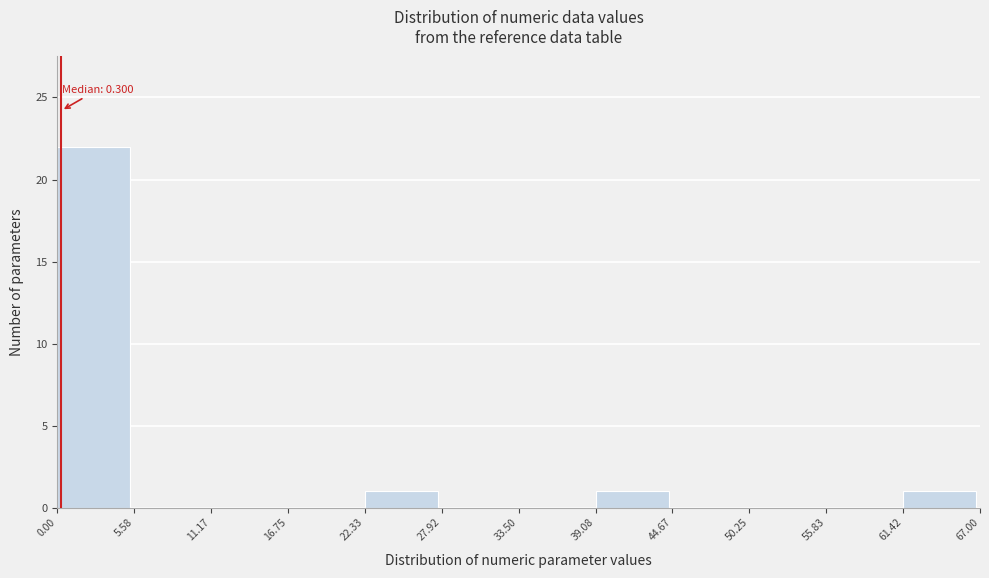

Over which range of the x-axis is the bar tallest?

0.00 to 5.58